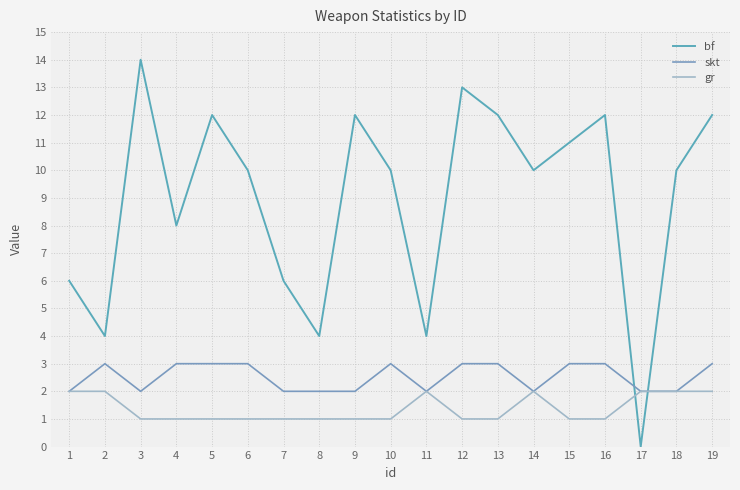

Is it true that gr equals 1 at 15?

True